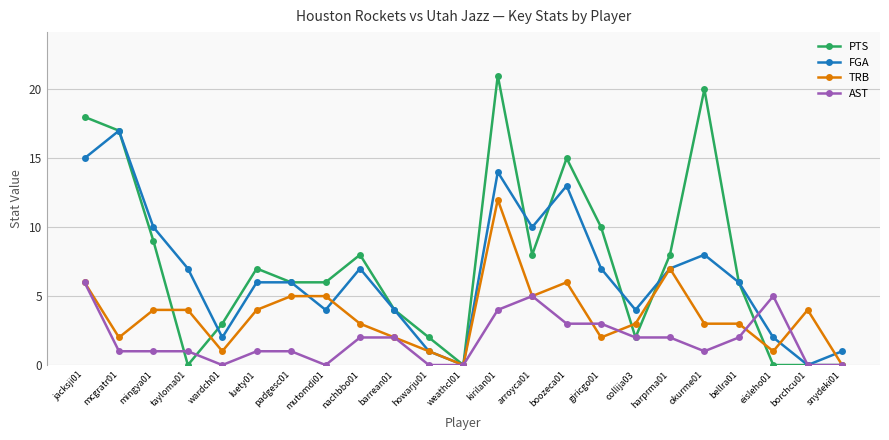

Where is FGA nearest to the value 8?

okurme01